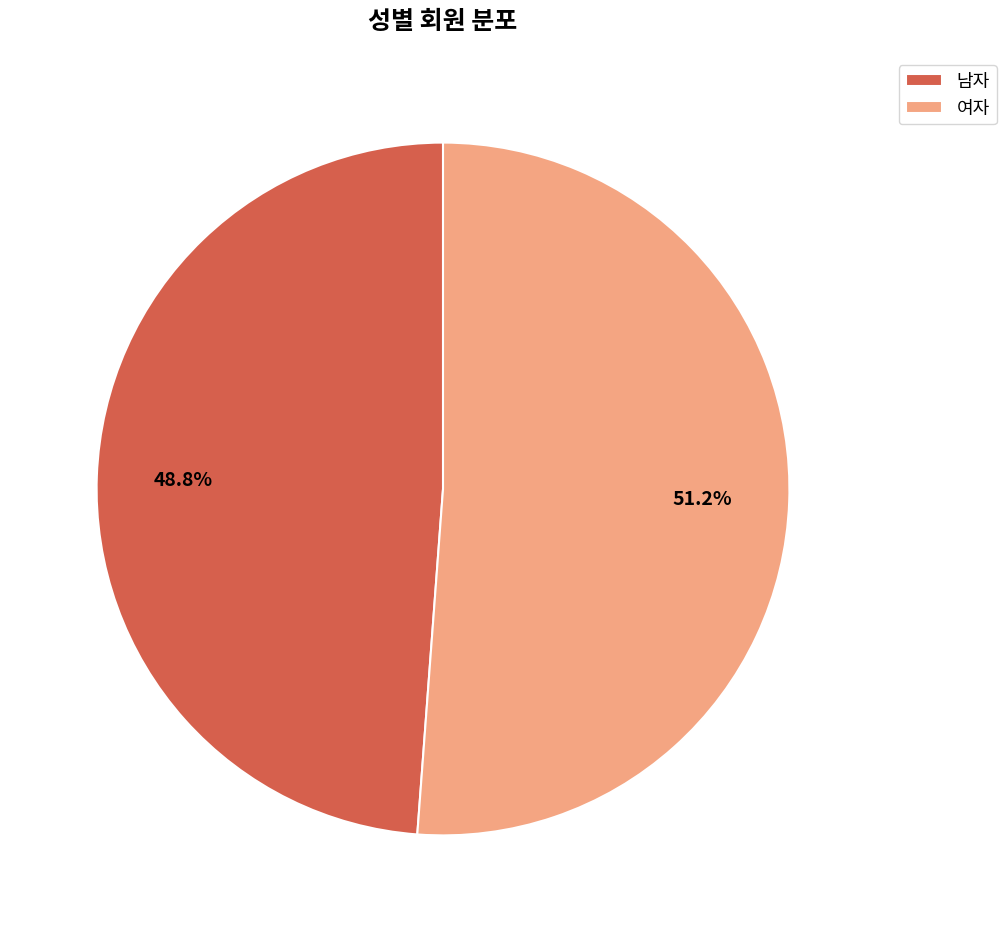

True or false: 남자 accounts for 49% of the total.

True